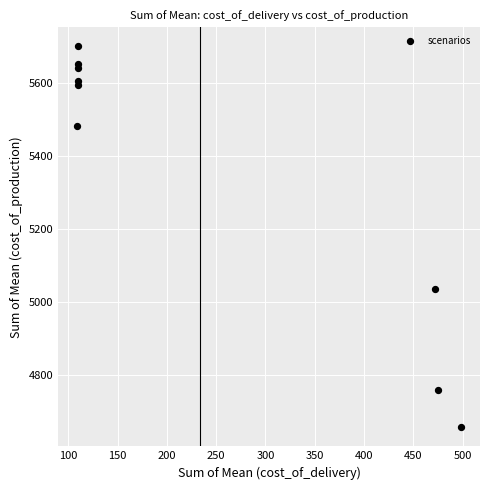

What Y value in the scatter plot is closest to 5178?

5034.6